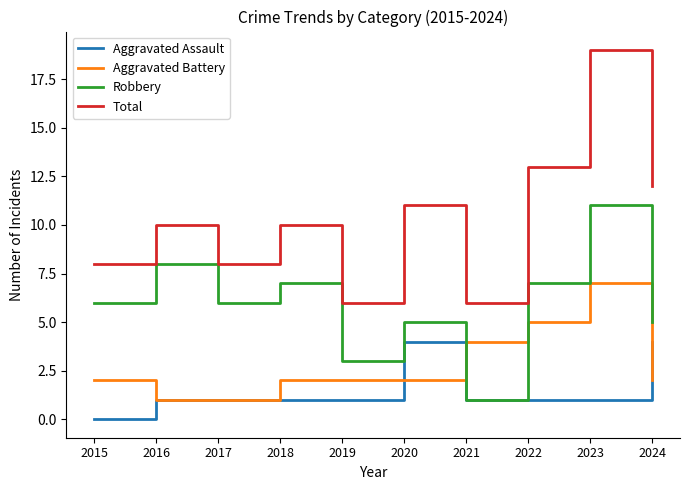

Does the chart have visible grid lines?

No